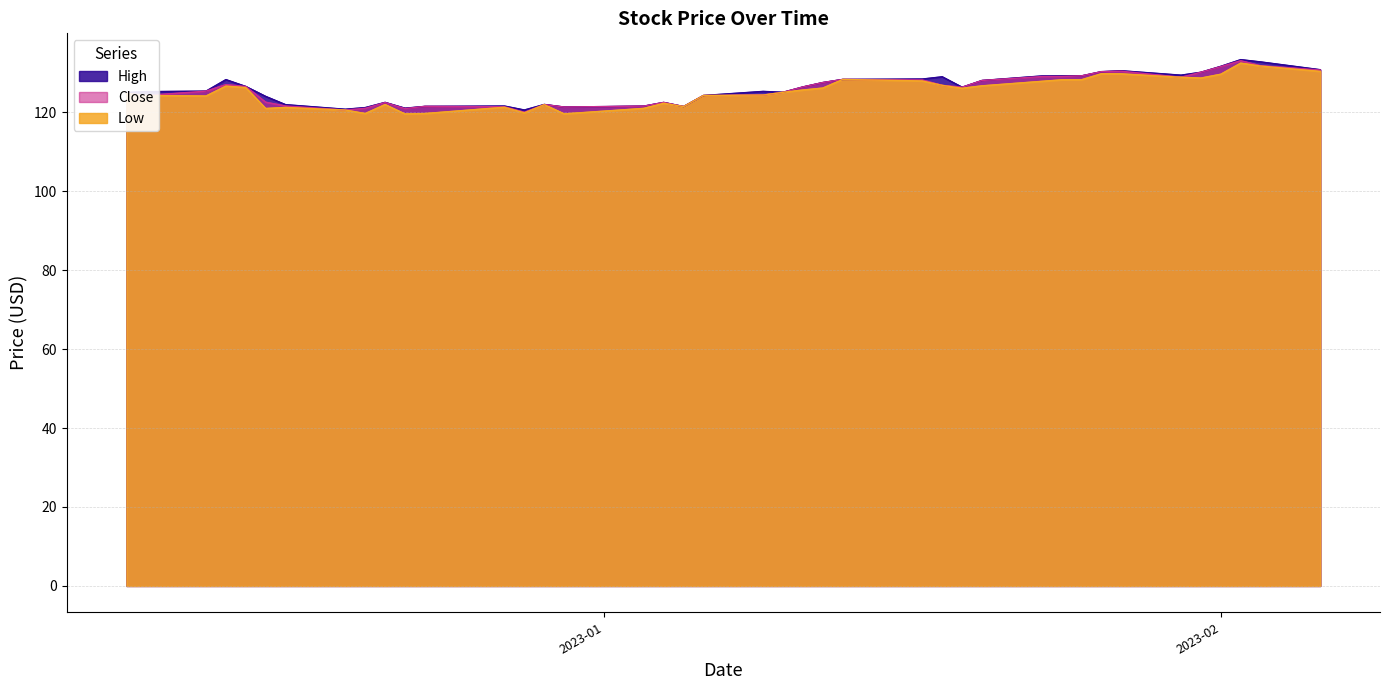

What is the greatest value displayed?

133.3